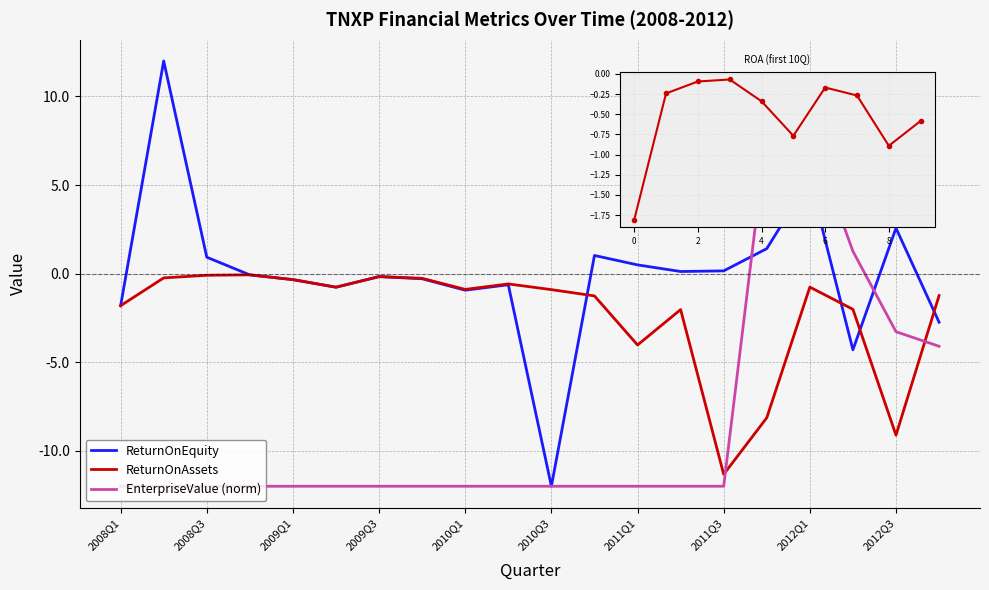

What is the maximum value shown in the chart?

12.0